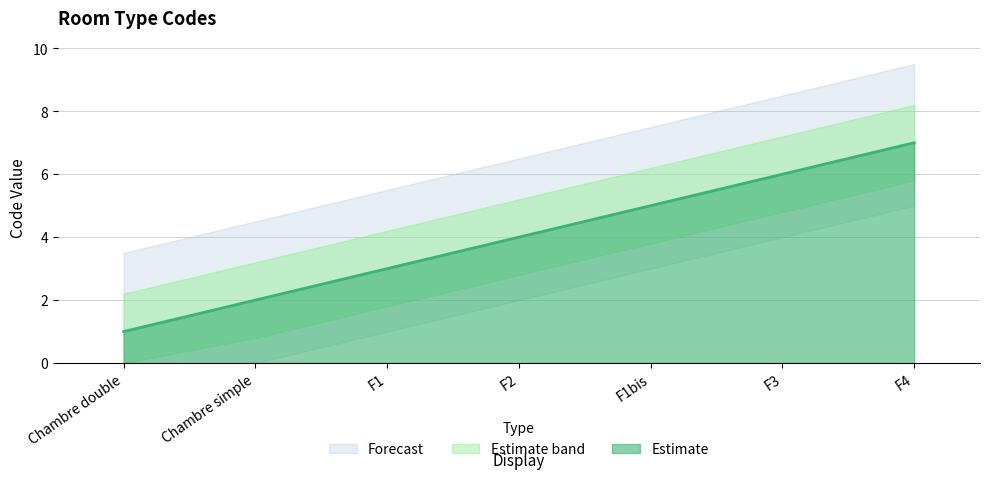

Between F4 and Chambre double, which is larger?

F4